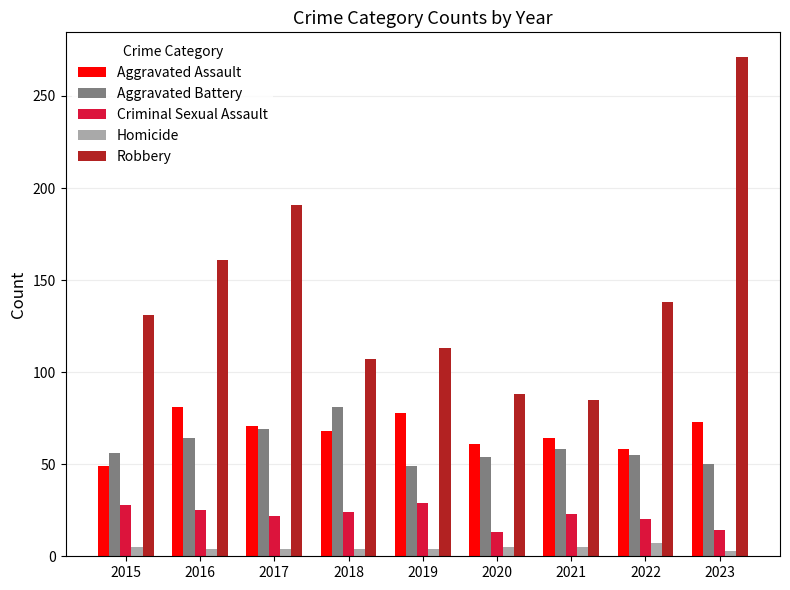

Which series has the largest total across all categories?

Robbery